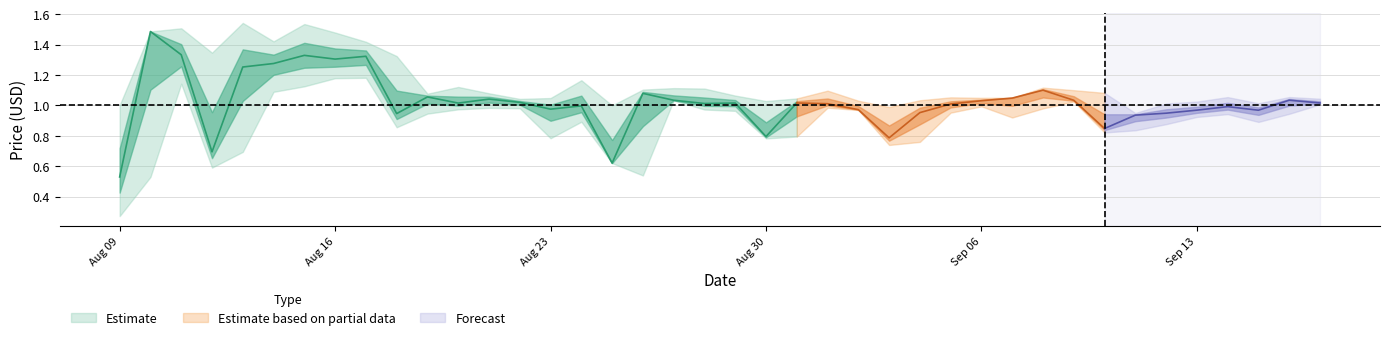

How many series are shown in this chart?

3